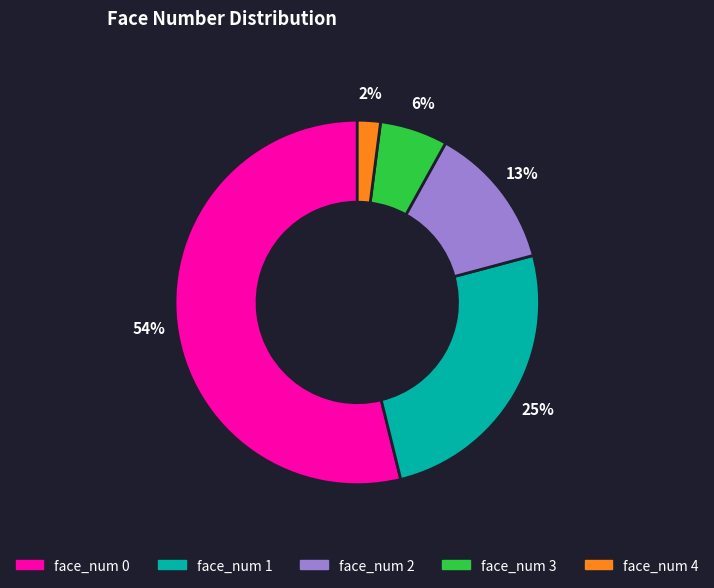

Combined, do face_num 0 and face_num 1 account for over 50%?

Yes